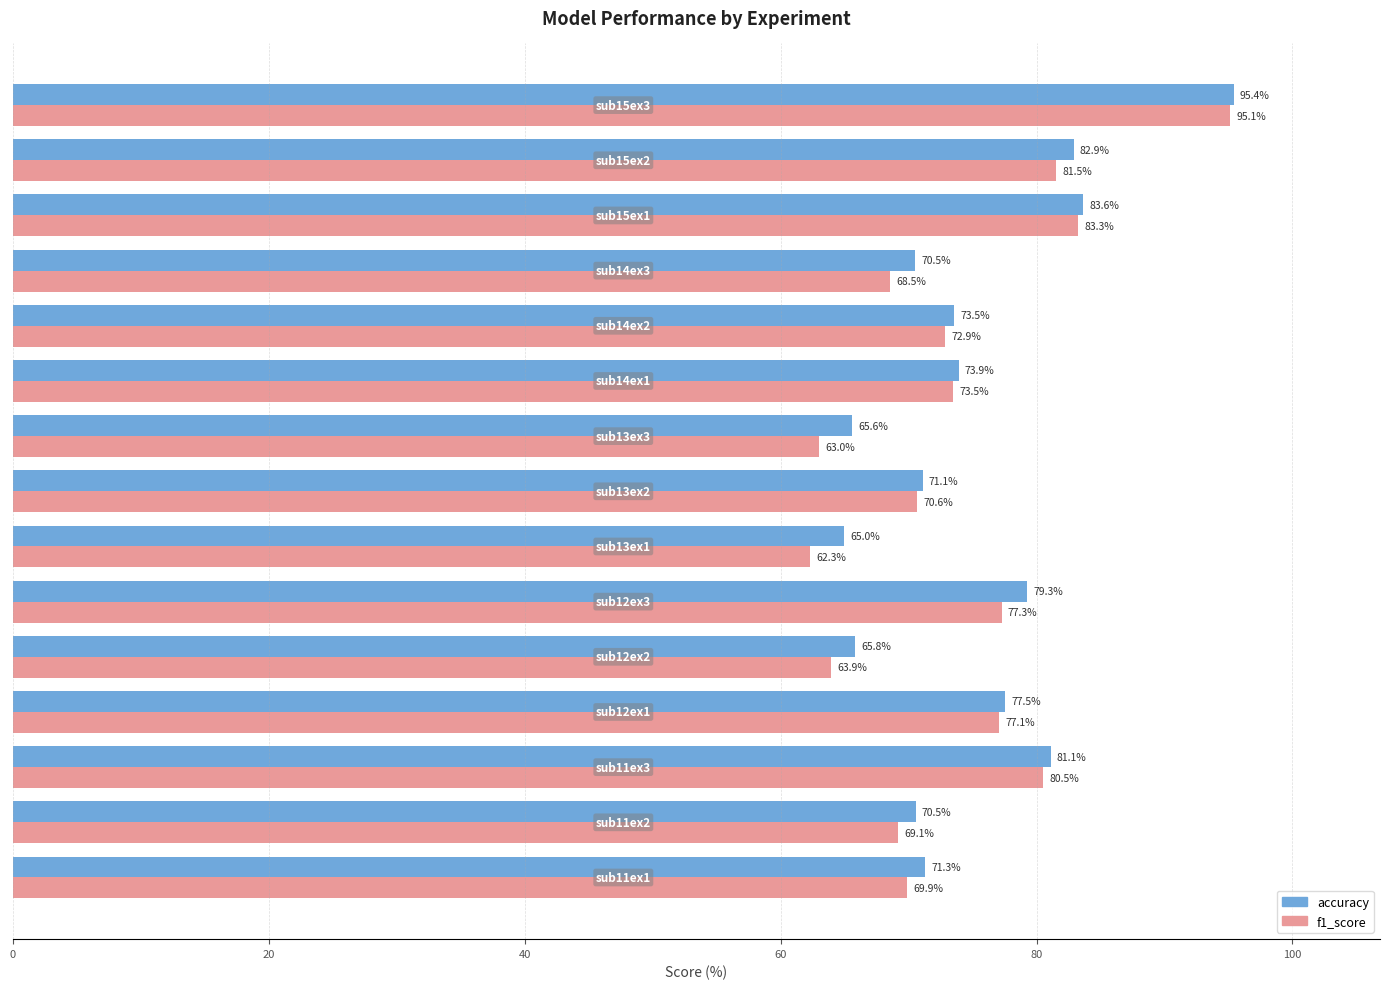

List the series in order of their overall mean, lowest first.

f1_score, accuracy